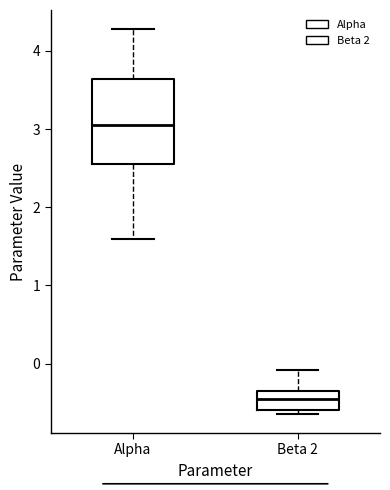

Reading left to right, transcribe this box plot: for each box, give where its median line is, the range the box spans, and where its two whiskers end, as read against the y-axis. The values are not printed on the chart, so give them approximately, as read against the axis.

Alpha: median 3.1, box 2.6 to 3.6, whiskers 1.6 to 4.3
Beta 2: median -0.5, box -0.6 to -0.4, whiskers -0.6 (just below the box's lower edge) to -0.1